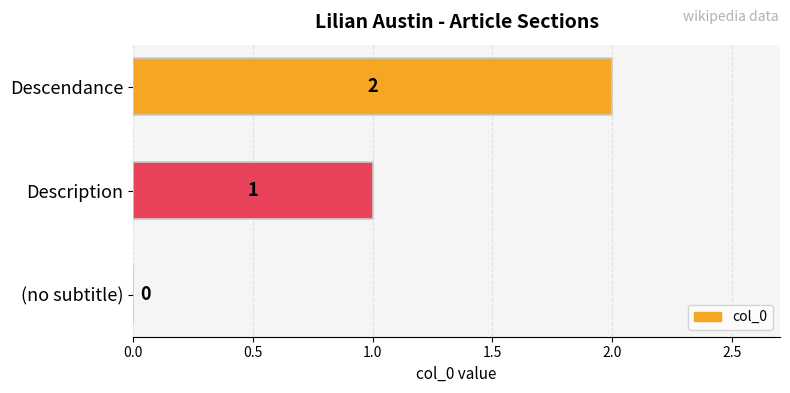

How many positive values are there?

2